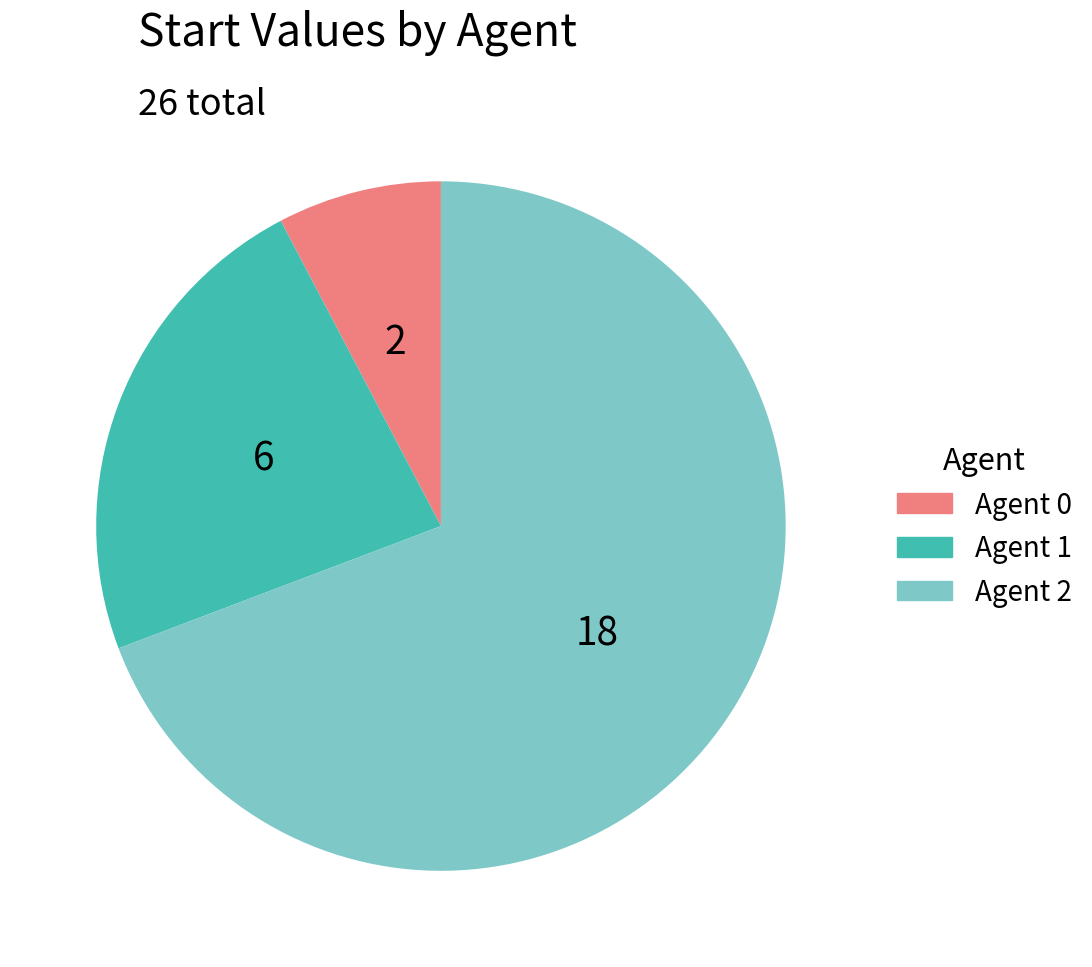

Which has a higher value, Agent 1 or Agent 0?

Agent 1